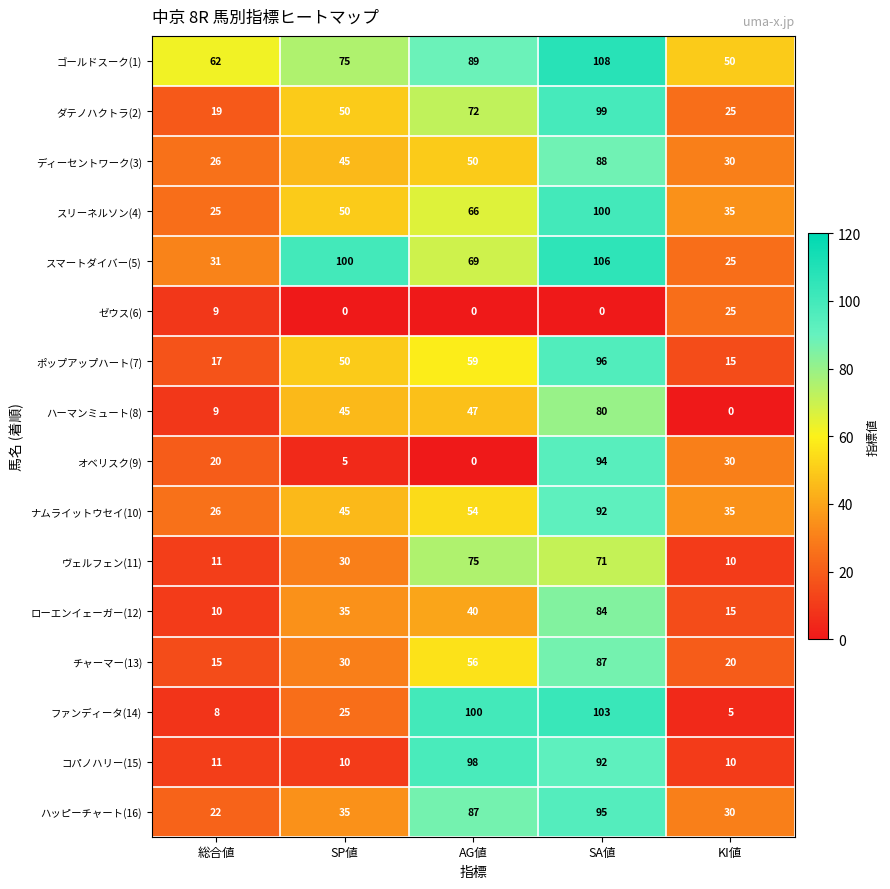

What is the sum of the ダテノハクトラ(2) values at 総合値 and SA値?

118